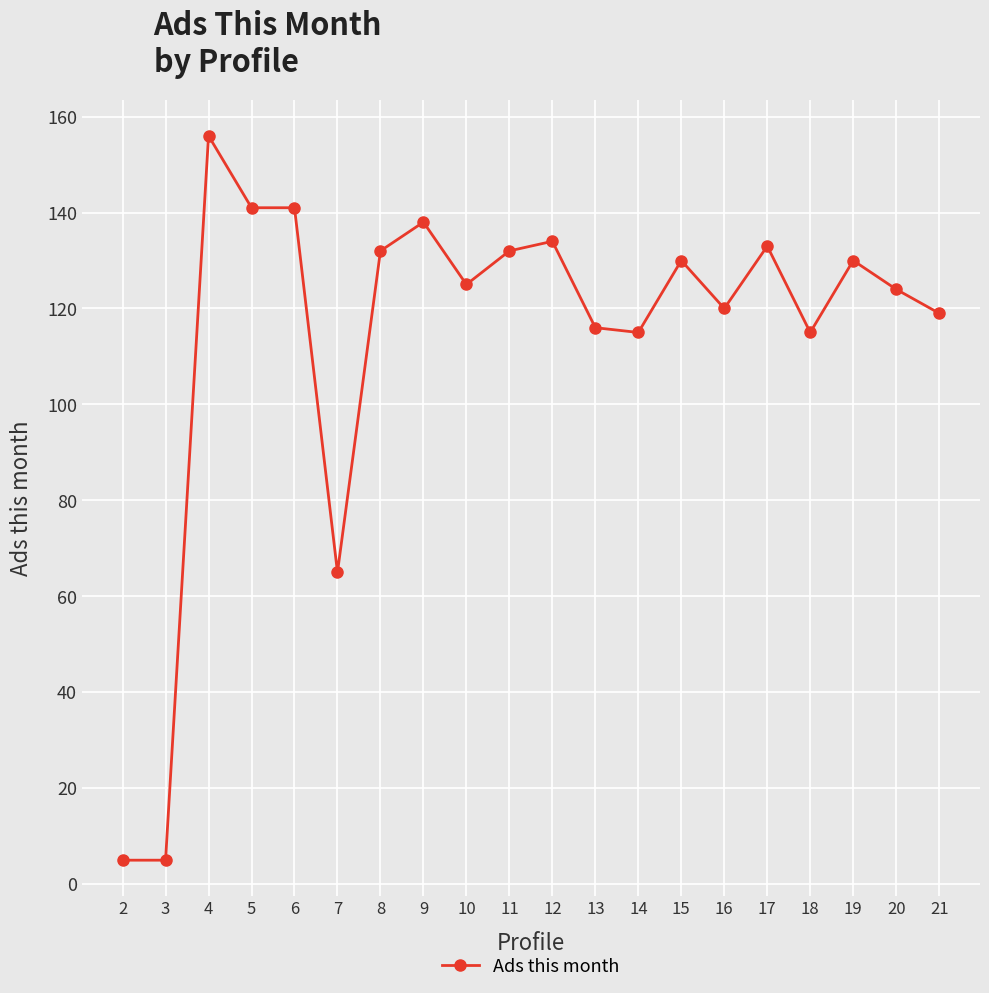

What is the maximum value shown in the chart?

156